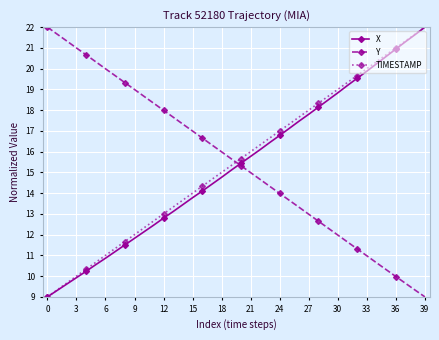

What is the value of the Y point at the 28th from the left?

13.0